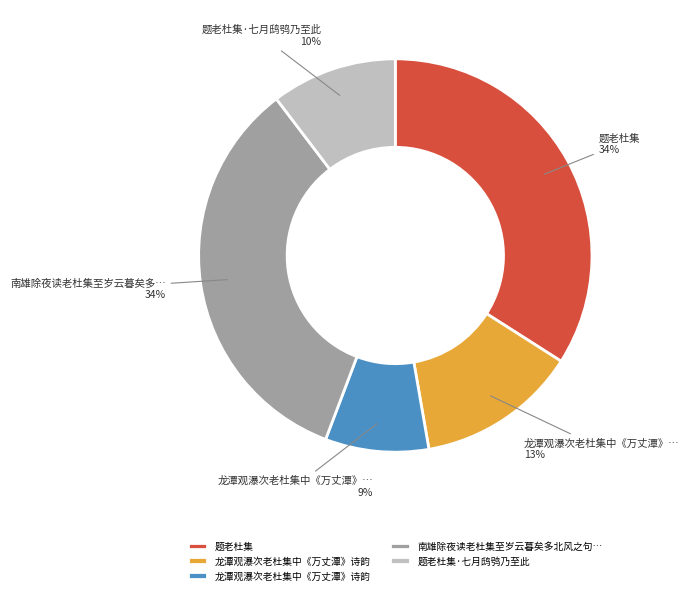

Is there any slice that represents more than half of the pie?

No